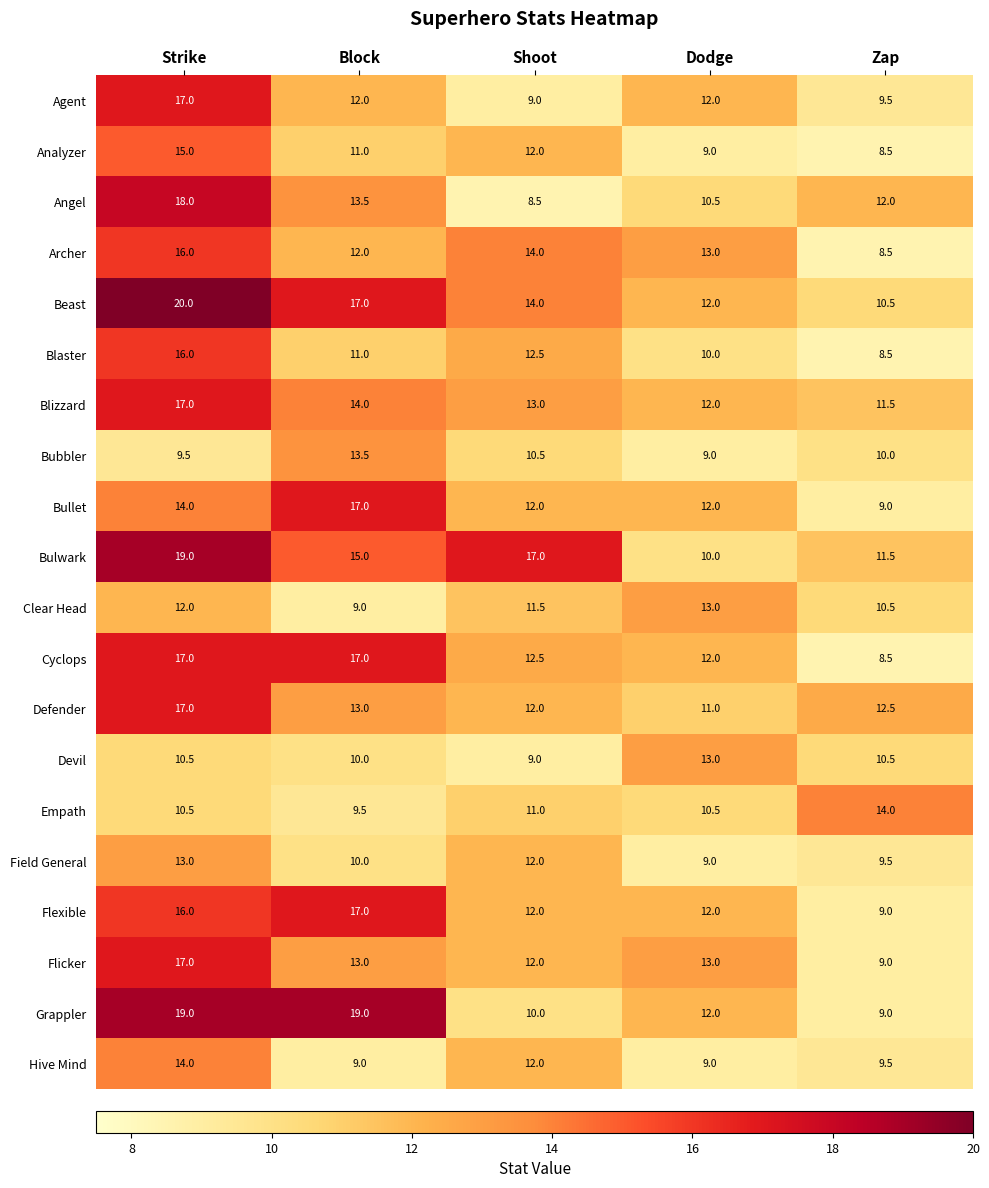

What is the approximate value of Bubbler at Zap?

10.0